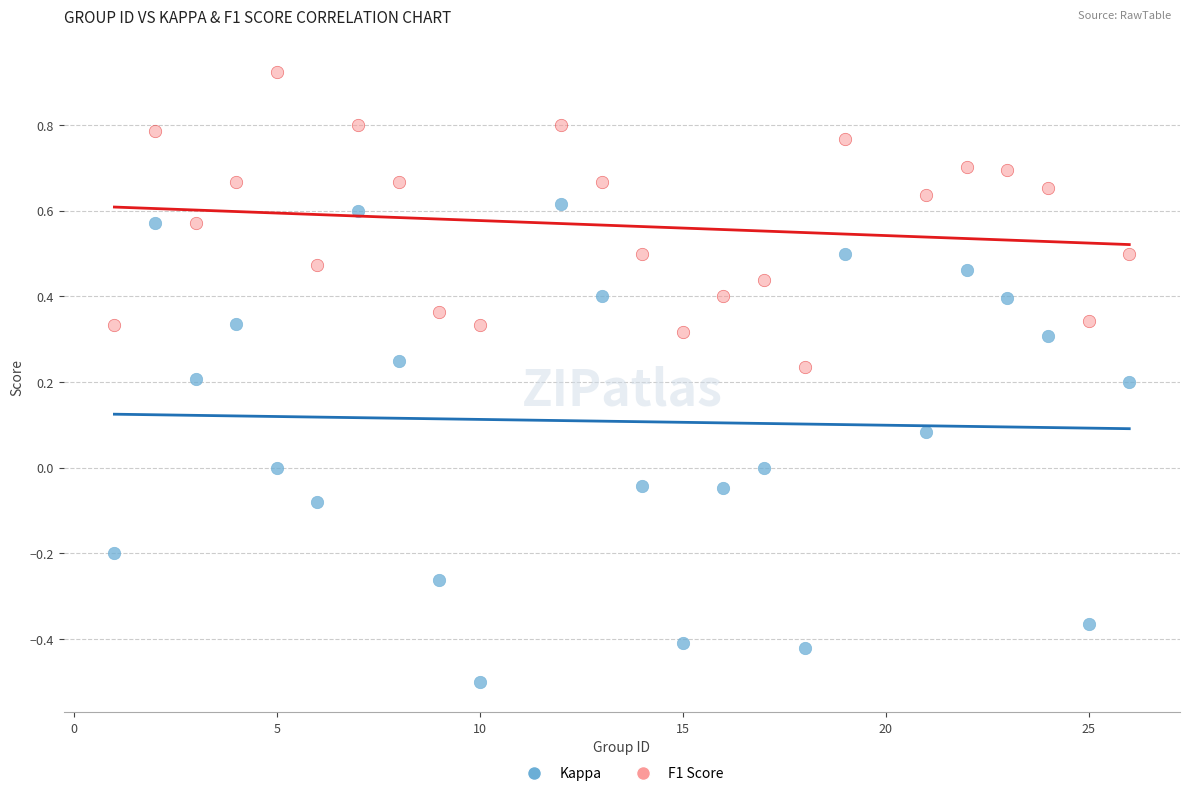

Which series has the largest Y range (max minus min)?

Kappa